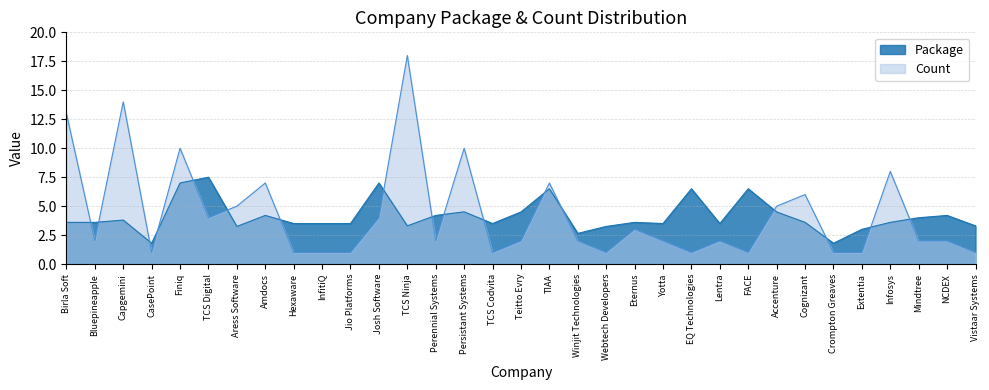

Reading left to right, transcribe all the data shown in this chart.

Package: 3.6	3.6	3.8	1.8	7.0	7.5	3.2	4.2	3.5	3.5	3.5	7.0	3.3	4.2	4.5	3.5	4.5	6.5	2.6	3.2	3.6	3.5	6.5	3.5	6.5	4.5	3.6	1.8	3.0	3.6	4.0	4.2	3.3
Count: 13.0	2.0	14.0	1.0	10.0	4.0	5.0	7.0	1.0	1.0	1.0	4.0	18.0	2.0	10.0	1.0	2.0	7.0	2.0	1.0	3.0	2.0	1.0	2.0	1.0	5.0	6.0	1.0	1.0	8.0	2.0	2.0	1.0